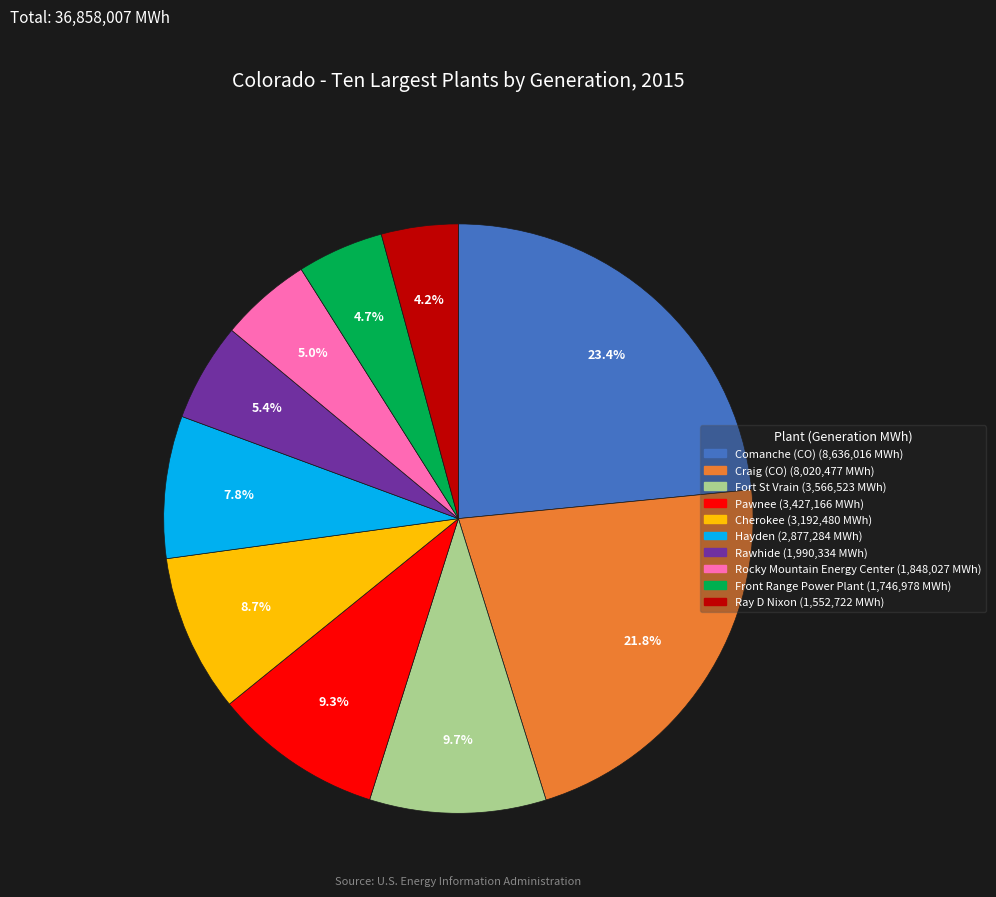

Which has a higher value, Comanche (CO) or Rocky Mountain Energy Center?

Comanche (CO)